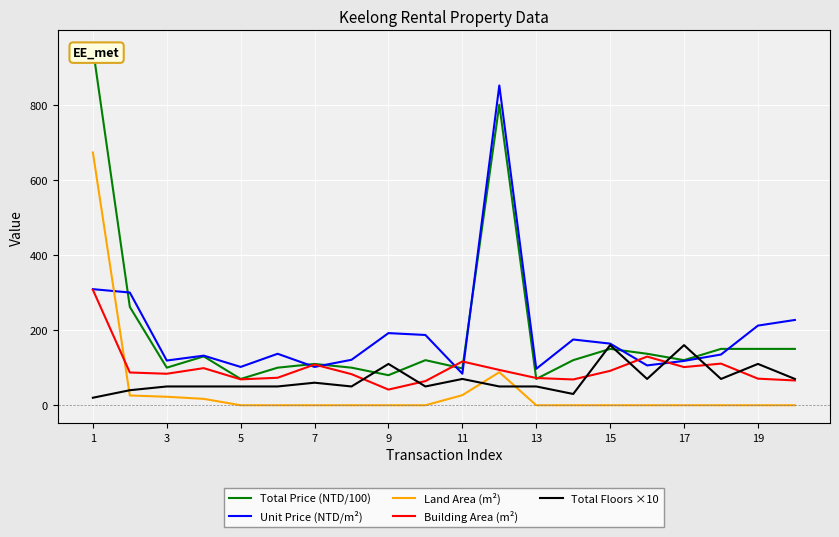

True or false: Total Floors ×10 has a value of 50.0 at 13.

True